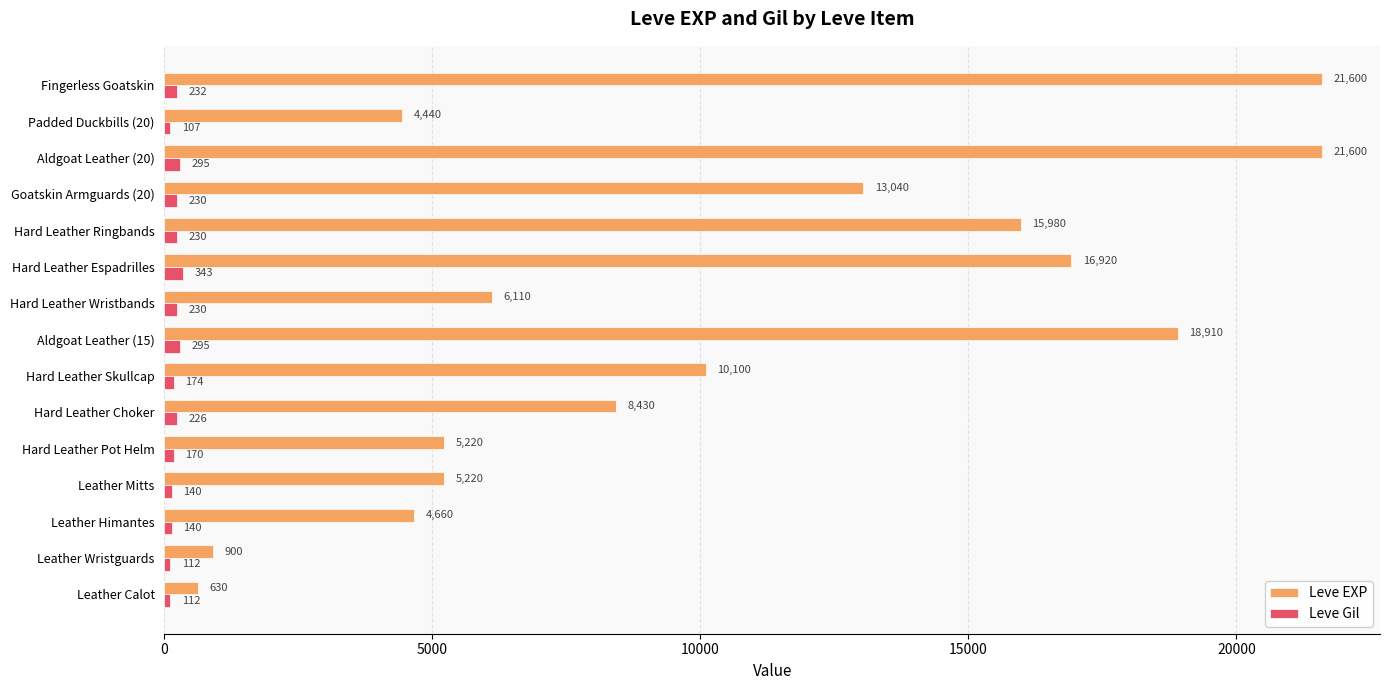

True or false: Leve EXP has a value of 13280 at Hard Leather Skullcap.

False